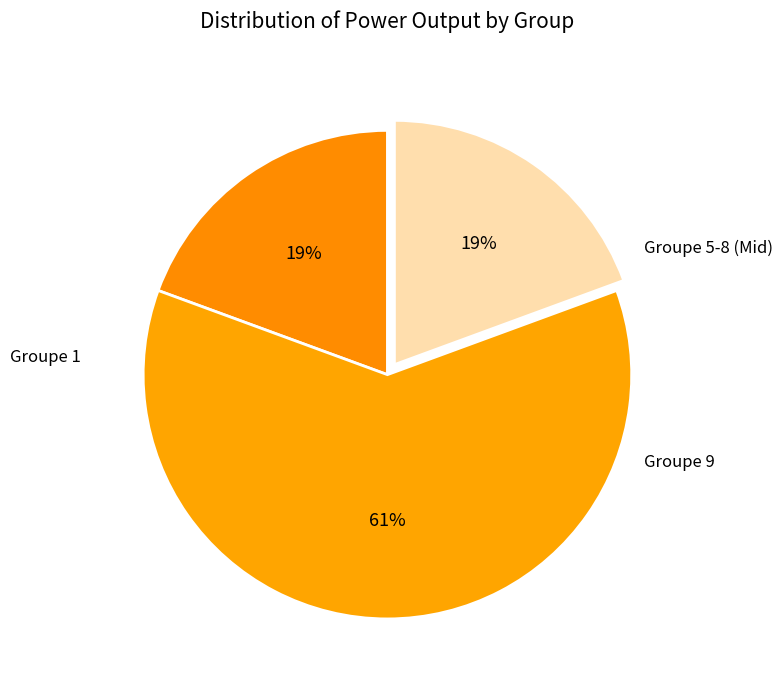

To the nearest percent, what portion does Groupe 1 represent?

19%